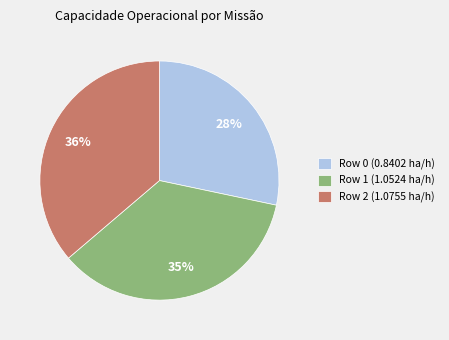

Which category has the biggest portion of the pie?

Row 2 (1.0755 ha/h)